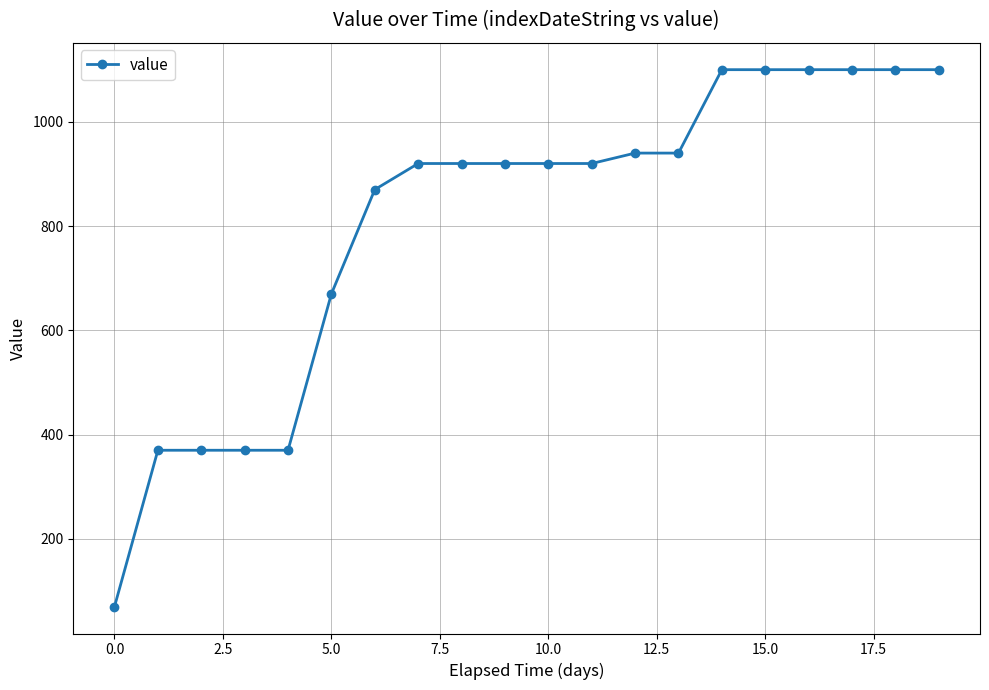

Reading left to right, extract all data points from this chart.

70	370	370	370	370	670	870	920	920	920	920	920	940	940	1100	1100	1100	1100	1100	1100